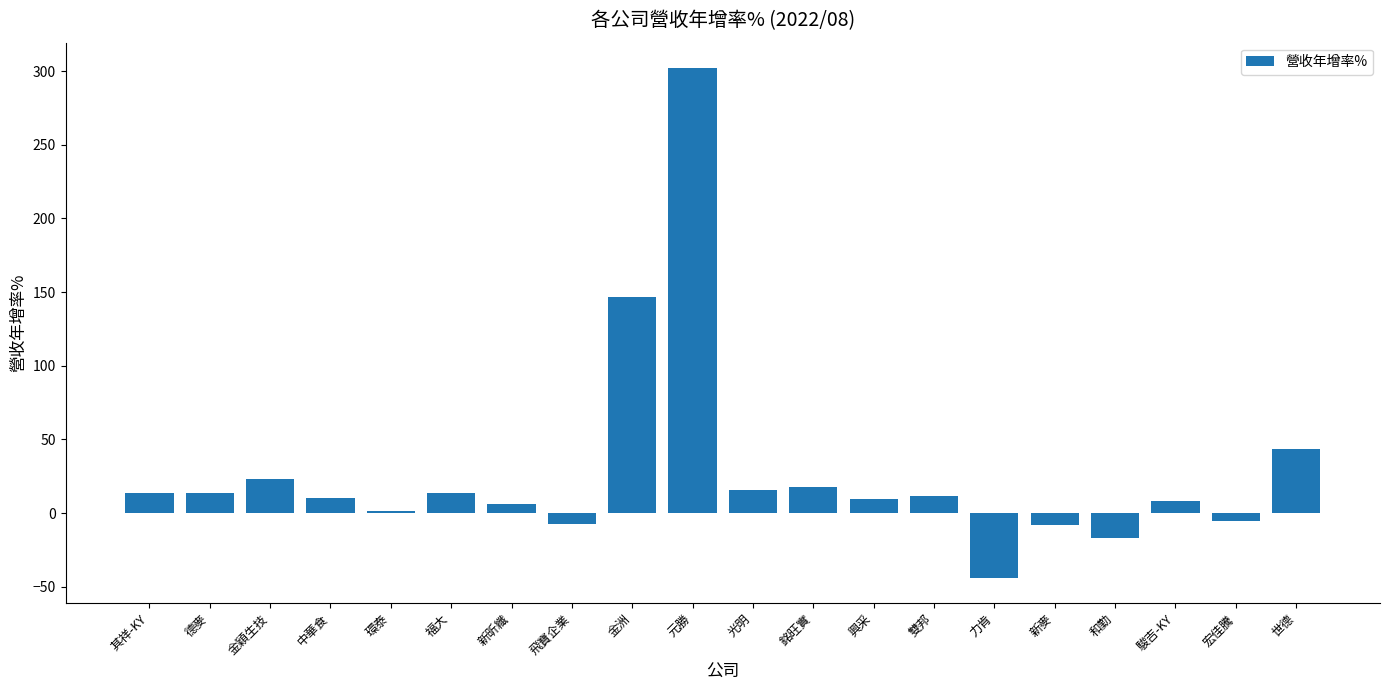

What is the minimum value shown in the chart?

-43.9